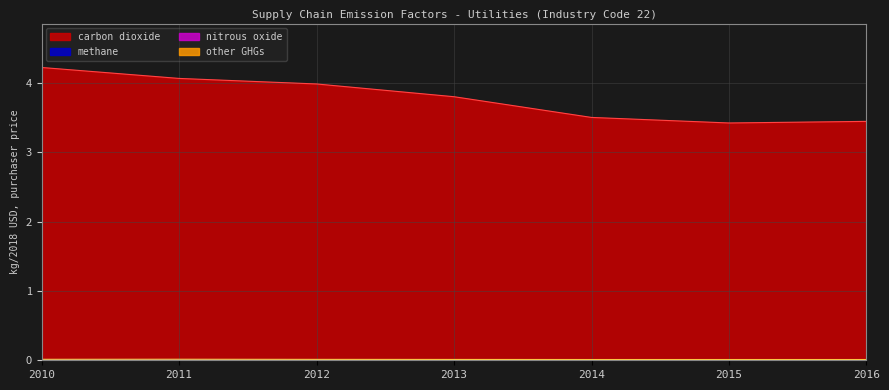

Which category has the highest value across all series?

2010